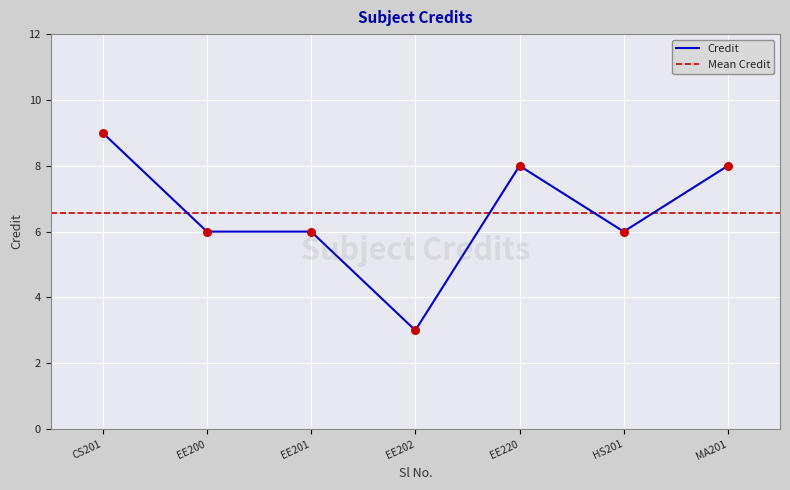

The Credit series shows 9 at CS201. True or false?

True